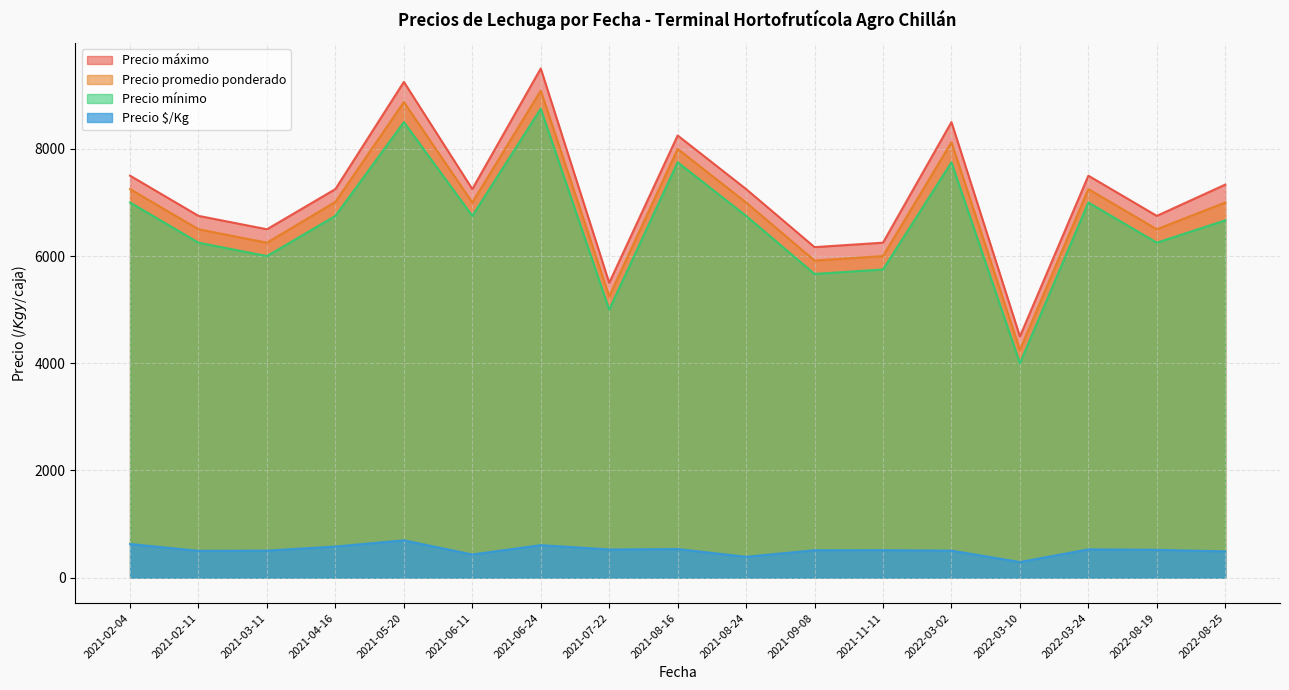

Rank the series by their maximum value, from lowest to highest.

Precio $/Kg, Precio mínimo, Precio promedio ponderado, Precio máximo